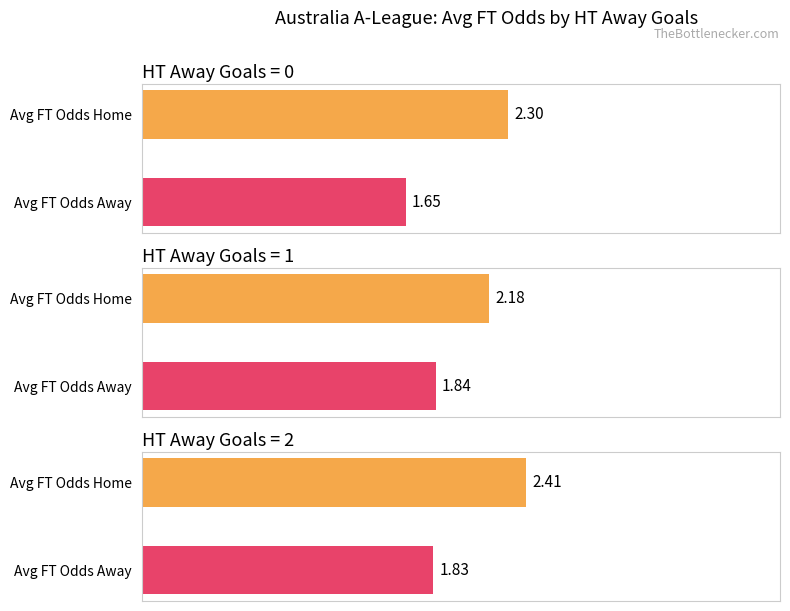

What is the spread (max minus min) of values at 0?

0.7